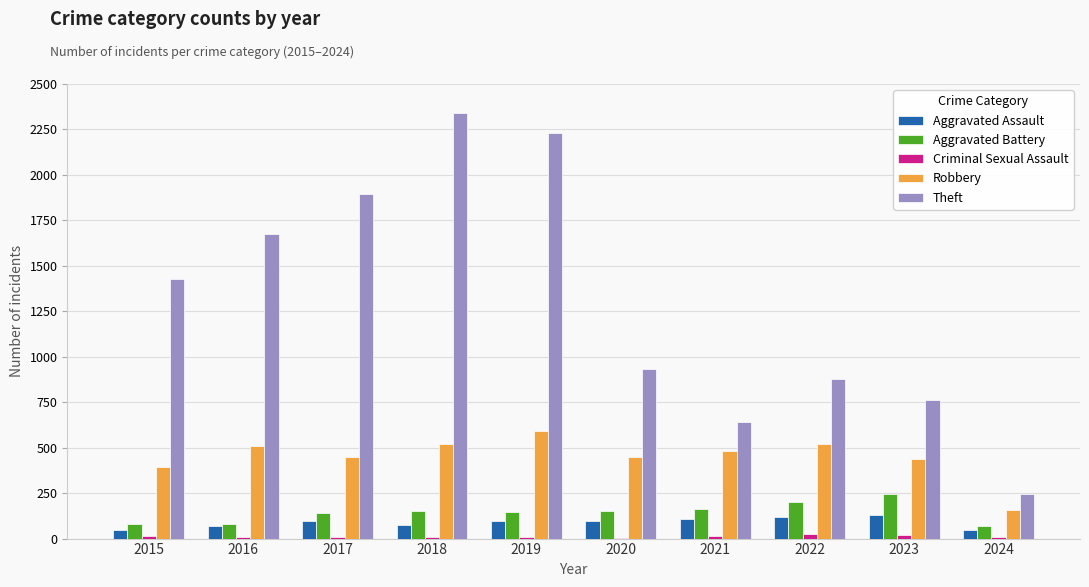

Between 2018 and 2021, which series saw the biggest shift?

Theft